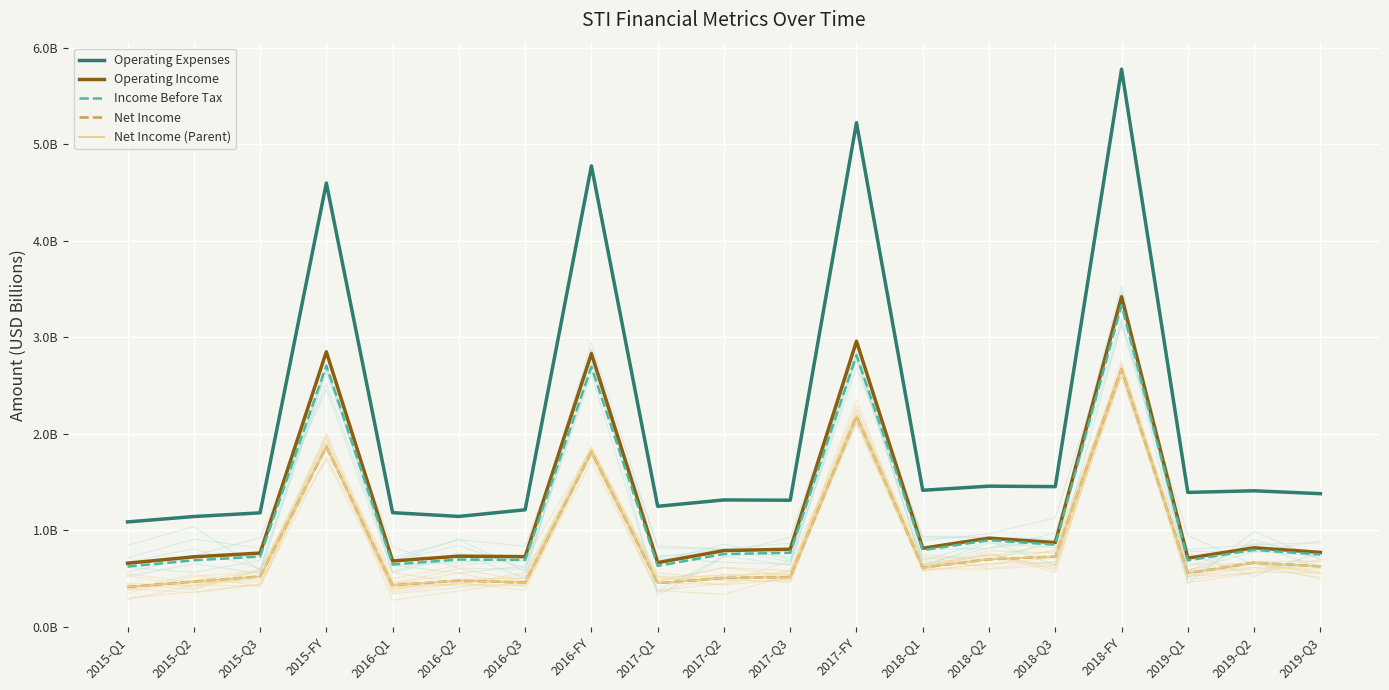

At which category does Operating Expenses reach its first local peak?

2015-FY